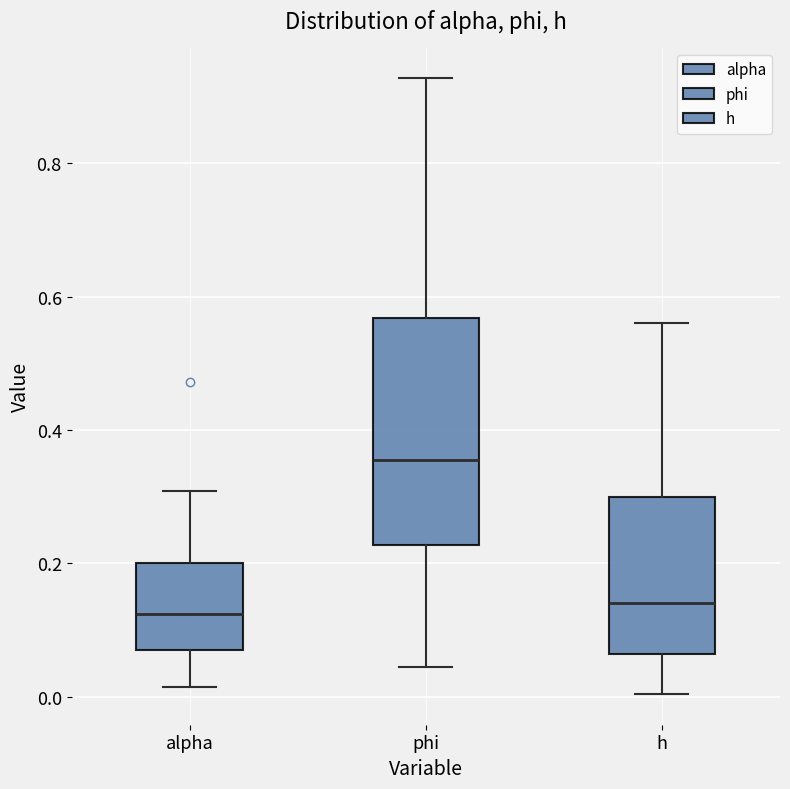

Comparing the boxes themselves (not the whiskers), which one is the tallest?

phi